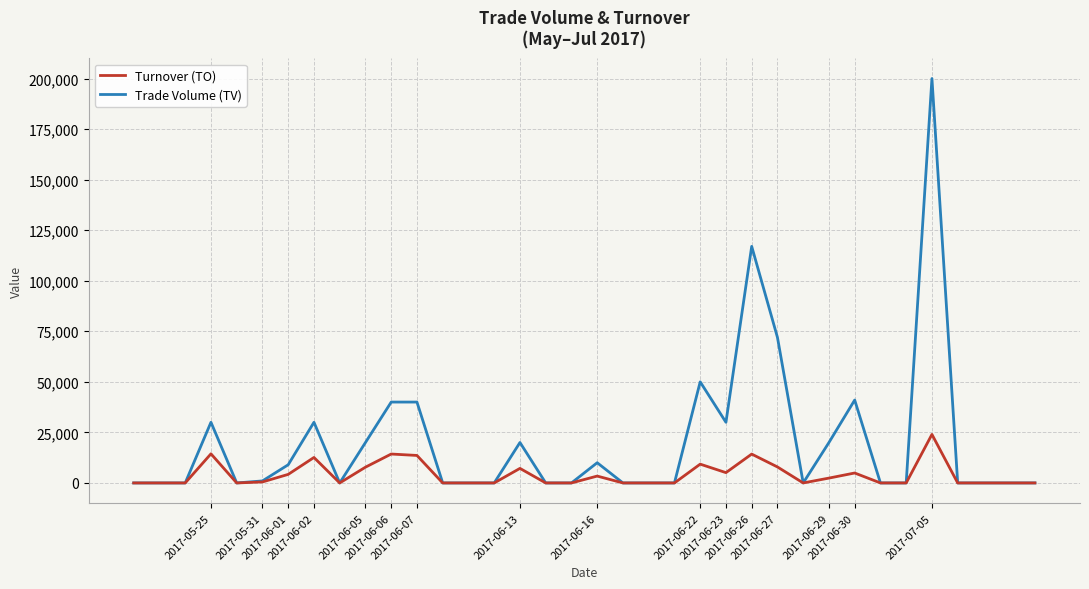

What is the greatest value displayed?

200000